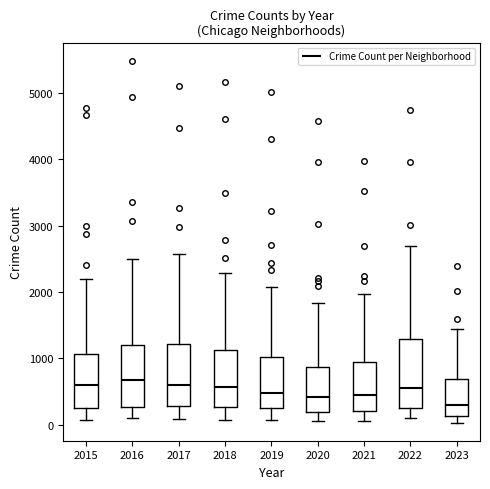

Reading left to right, transcribe this box plot: for each box, give where its median line is, the range the box spans, and where its two whiskers end, as read against the y-axis. The values are not printed on the chart, so give them approximately, as read against the axis.

2015: median 600, box 300 to 1100, whiskers 100 to 2200
2016: median 700, box 300 to 1200, whiskers 100 to 2500
2017: median 600, box 300 to 1200, whiskers 100 to 2600
2018: median 600, box 300 to 1100, whiskers 100 to 2300
2019: median 500, box 300 to 1000, whiskers 100 to 2100
2020: median 400, box 200 to 900, whiskers 100 to 1800
2021: median 500, box 200 to 900, whiskers 100 to 2000
2022: median 600, box 300 to 1300, whiskers 100 to 2700
2023: median 300, box 100 to 700, whiskers 0 to 1400